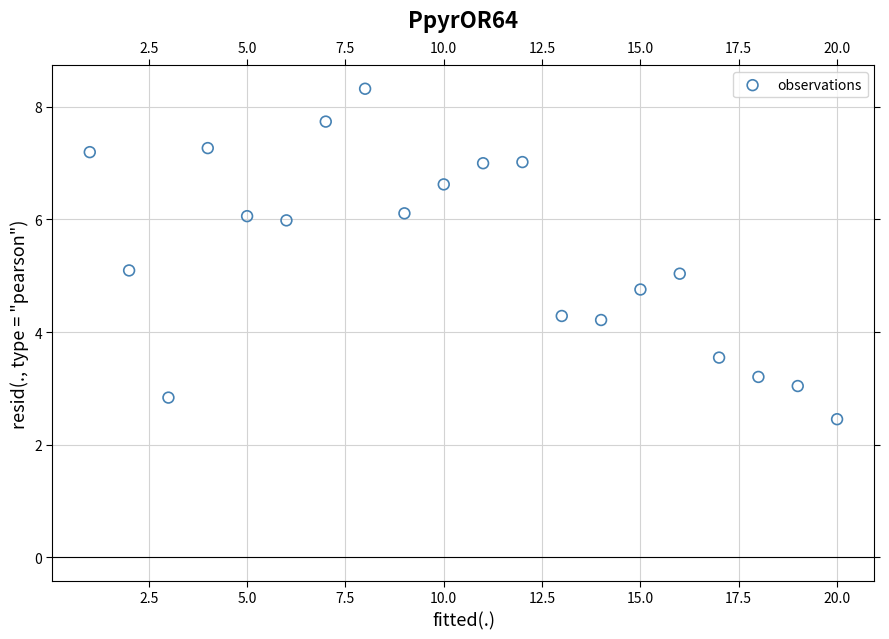

What is the range of Y values (max minus min)?

5.9